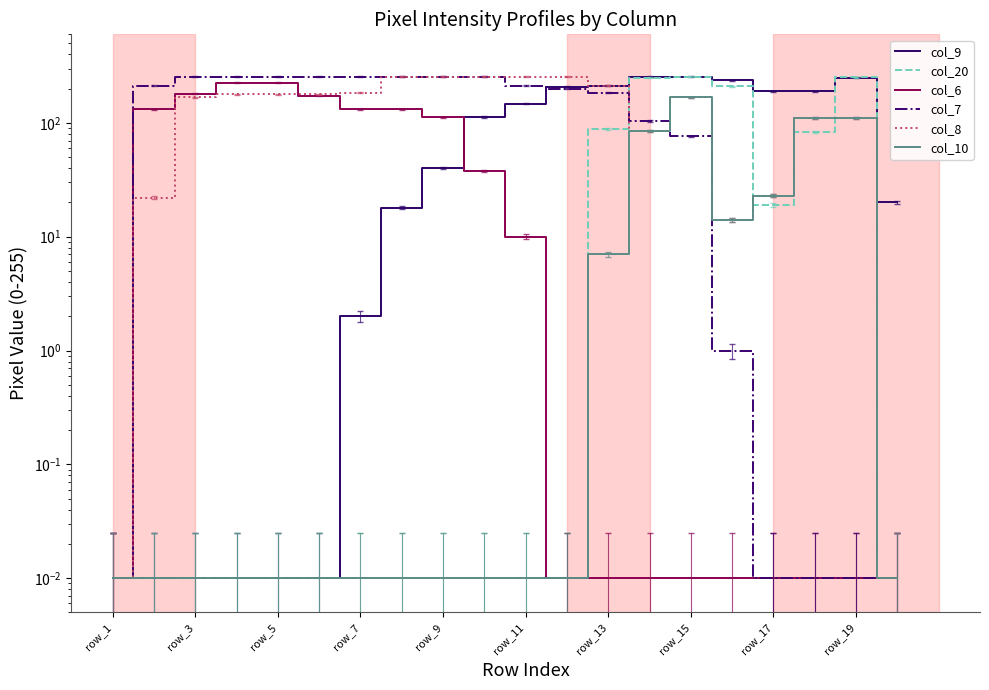

What is the difference between the highest and lowest values at 11?

254.0